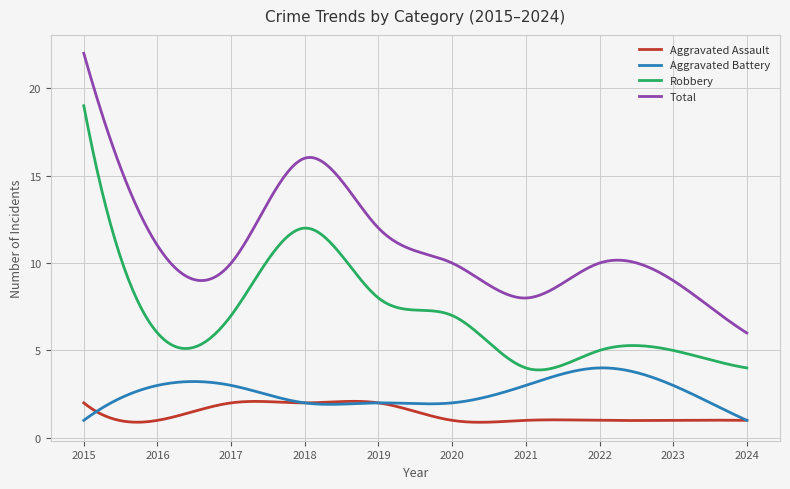

What is the minimum value for Aggravated Battery?

1.0